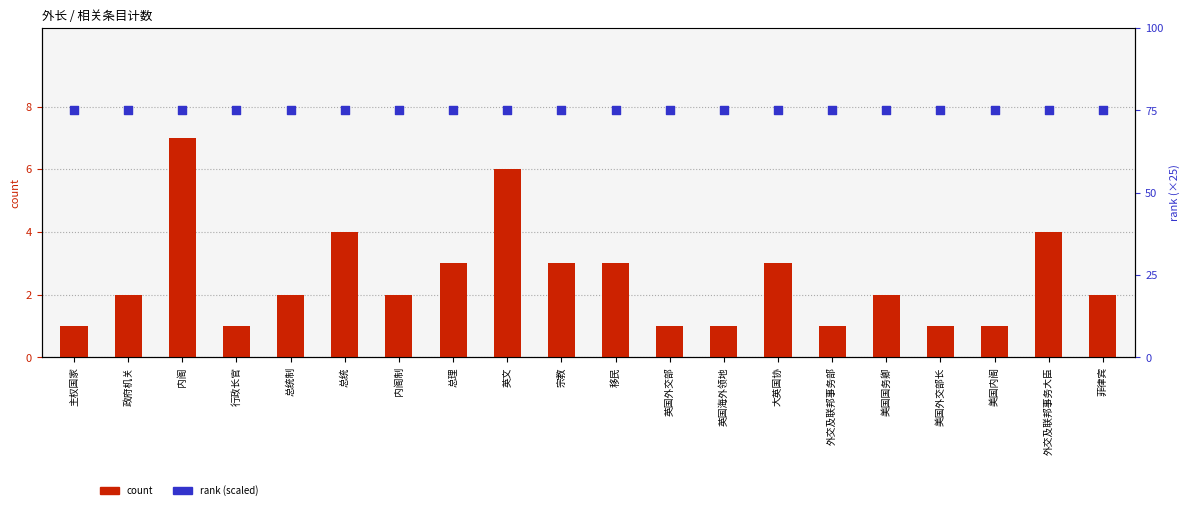

At how many categories does at least one series exceed 46?

20